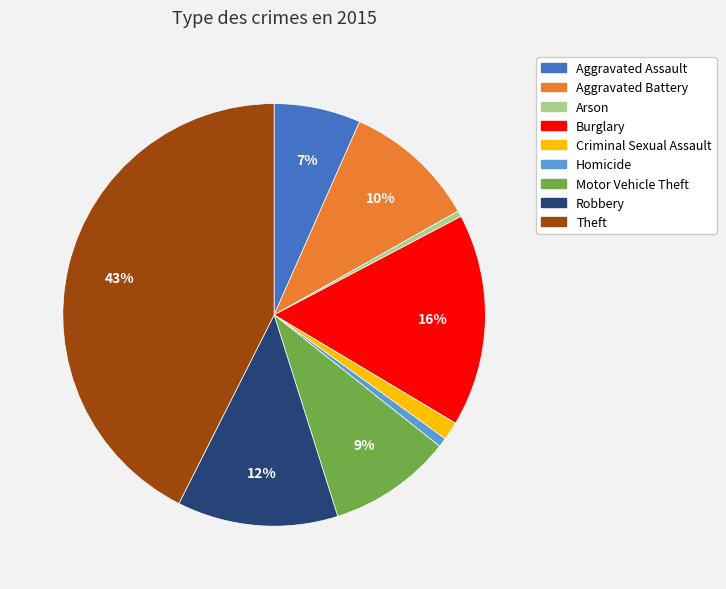

How many segments does this pie chart have?

9